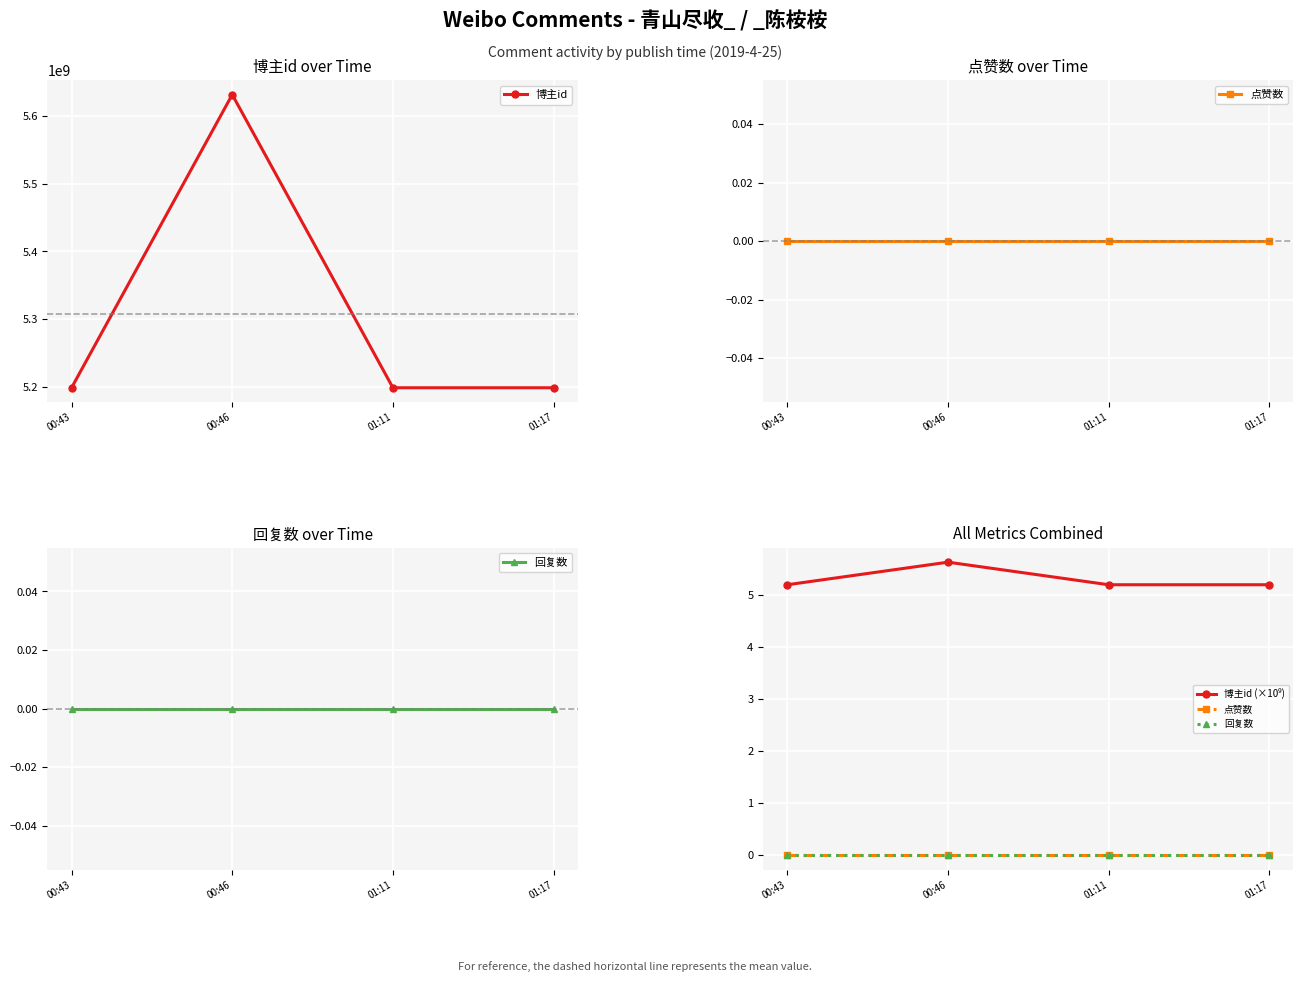

Which category has the highest value in the 博主id series?

00:46